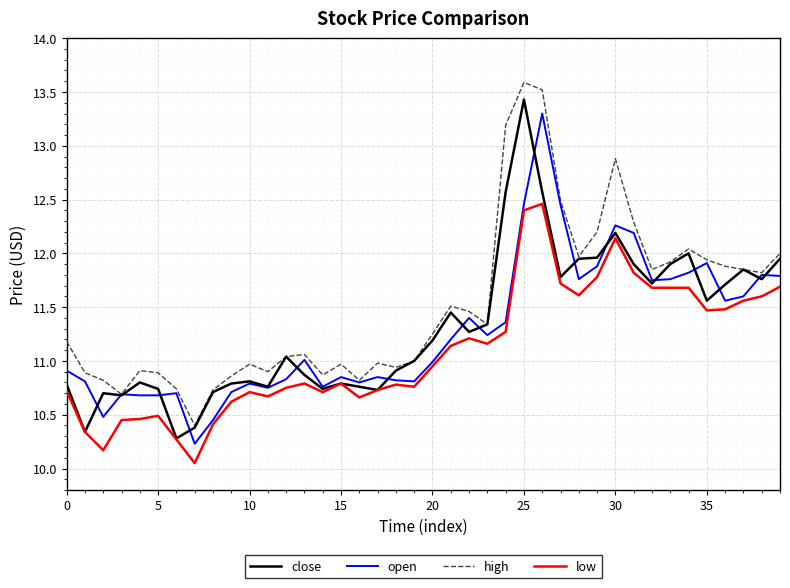

What is the lowest value of the close series?

10.3